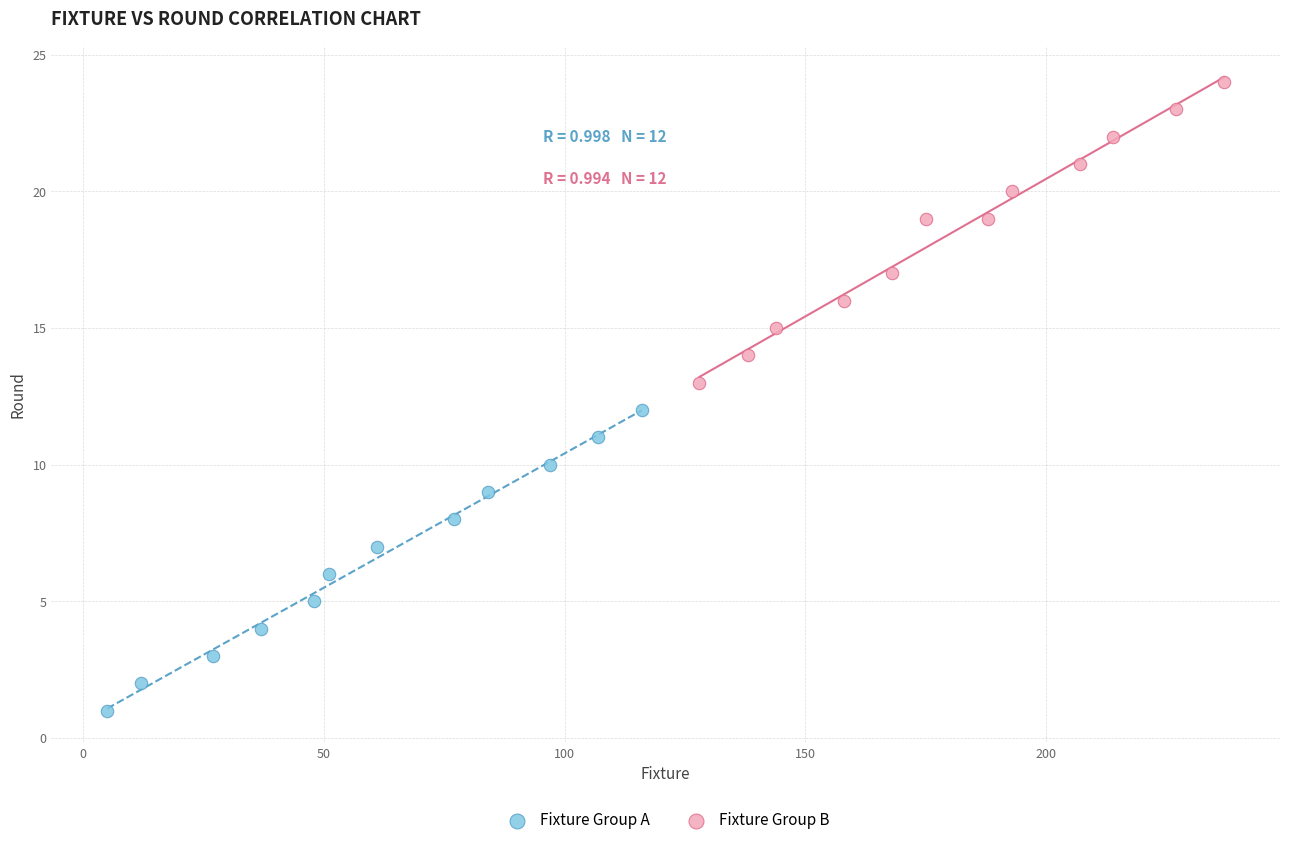

Which series contains the lowest Y value?

Fixture Group A